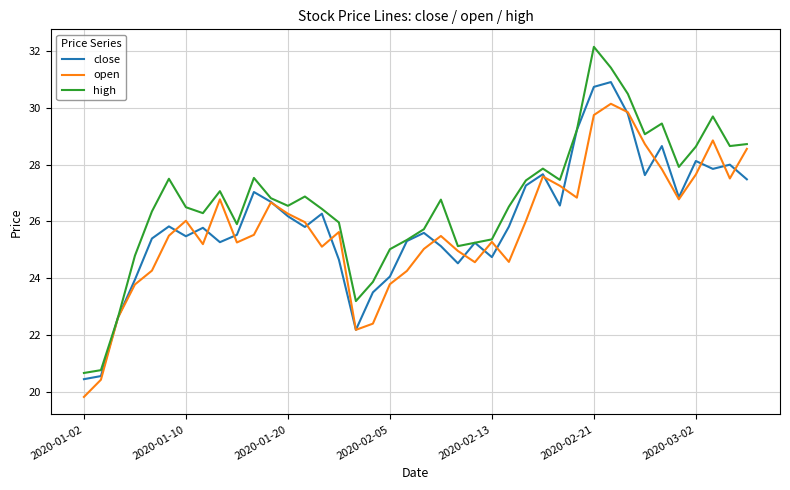

List the series in order of their peak value, lowest first.

open, close, high